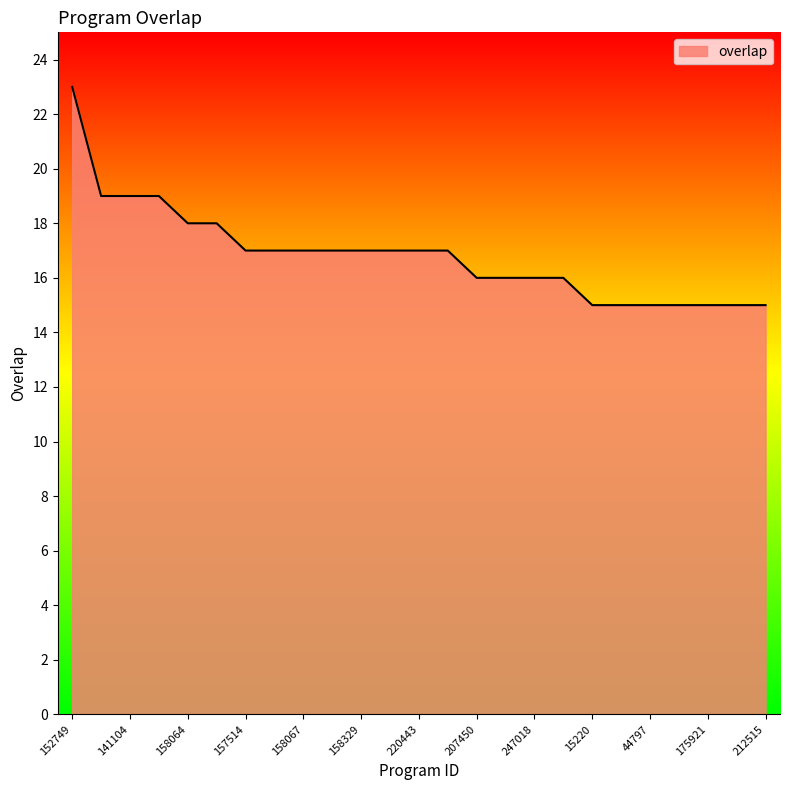

What is the smallest value displayed?

15